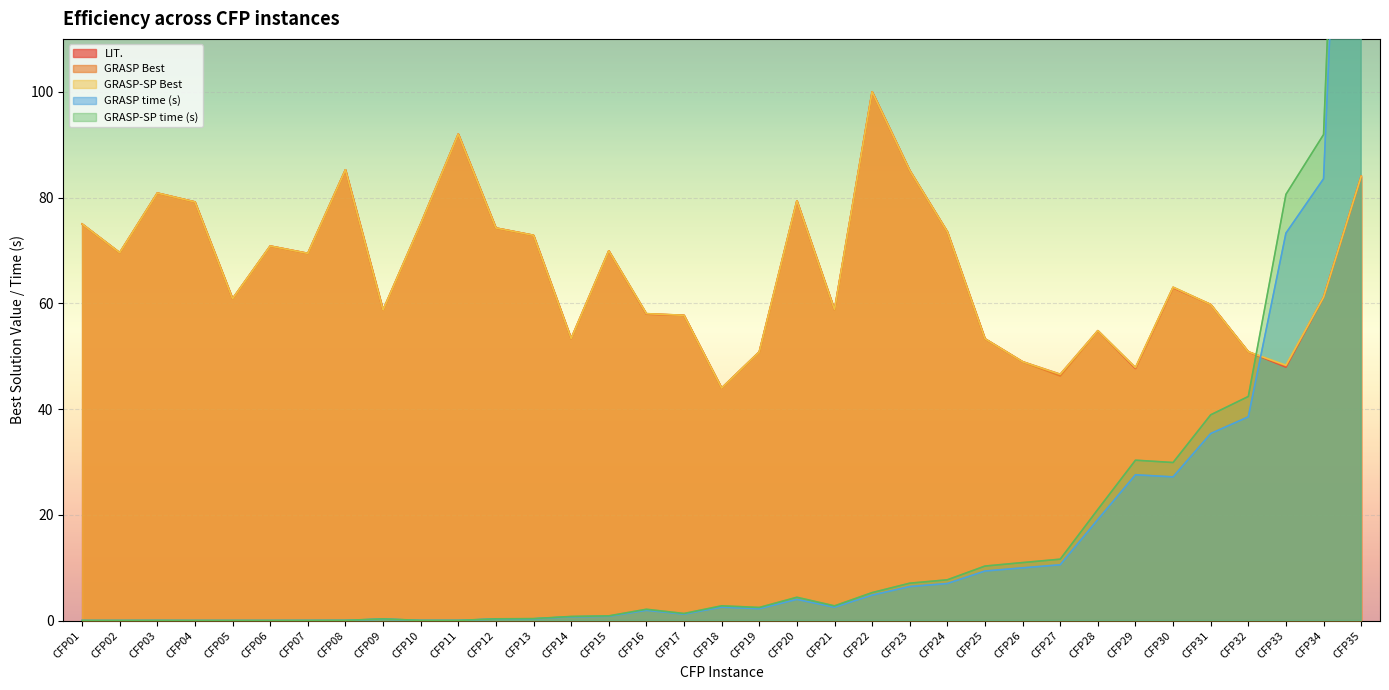

How many intersections are there between GRASP-SP time (s) and GRASP-SP Best?

1